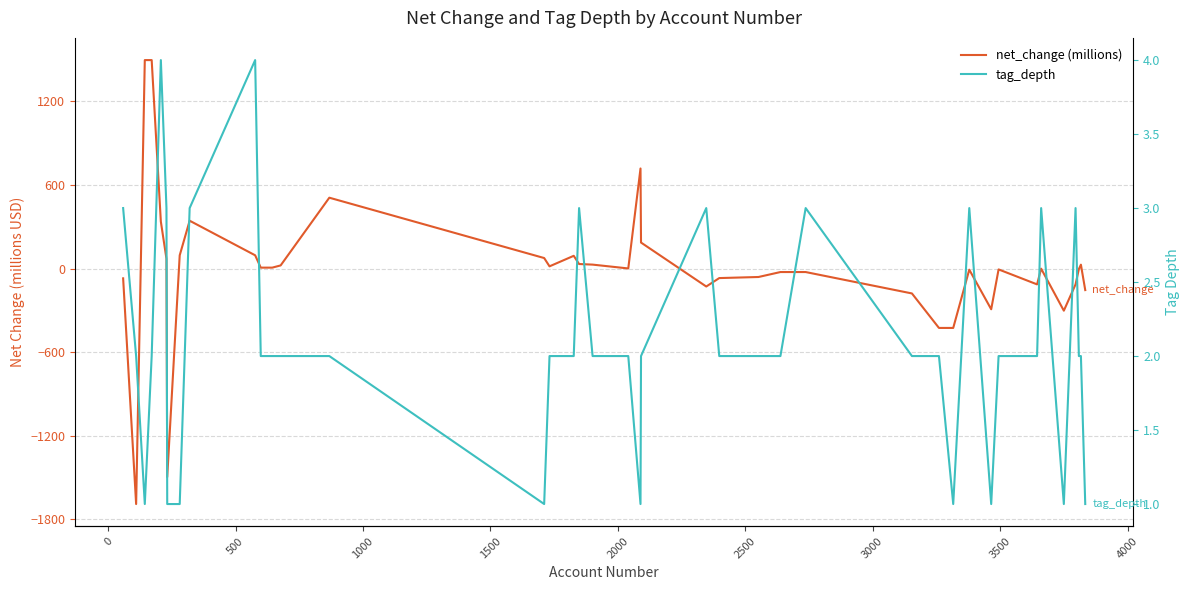

True or false: tag_depth and net_change (millions) cross at least once.

True